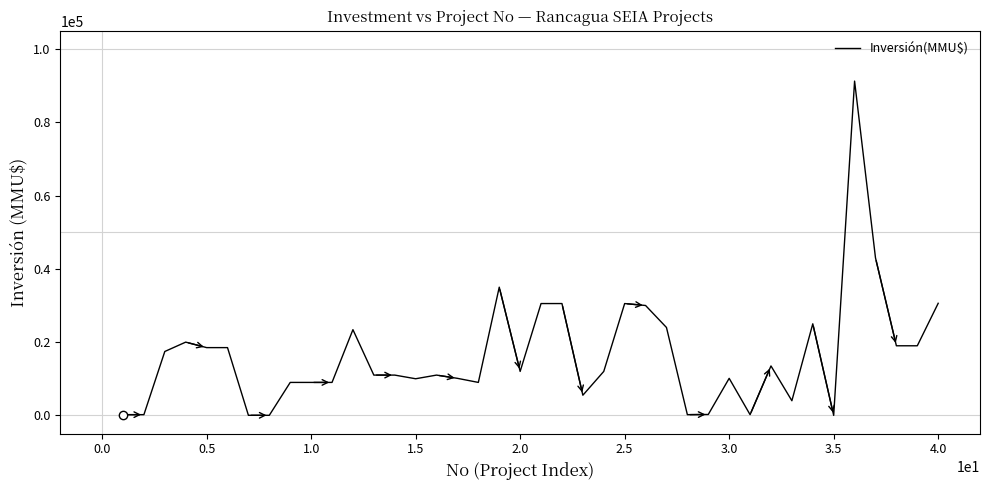

What is the greatest value displayed?

91250